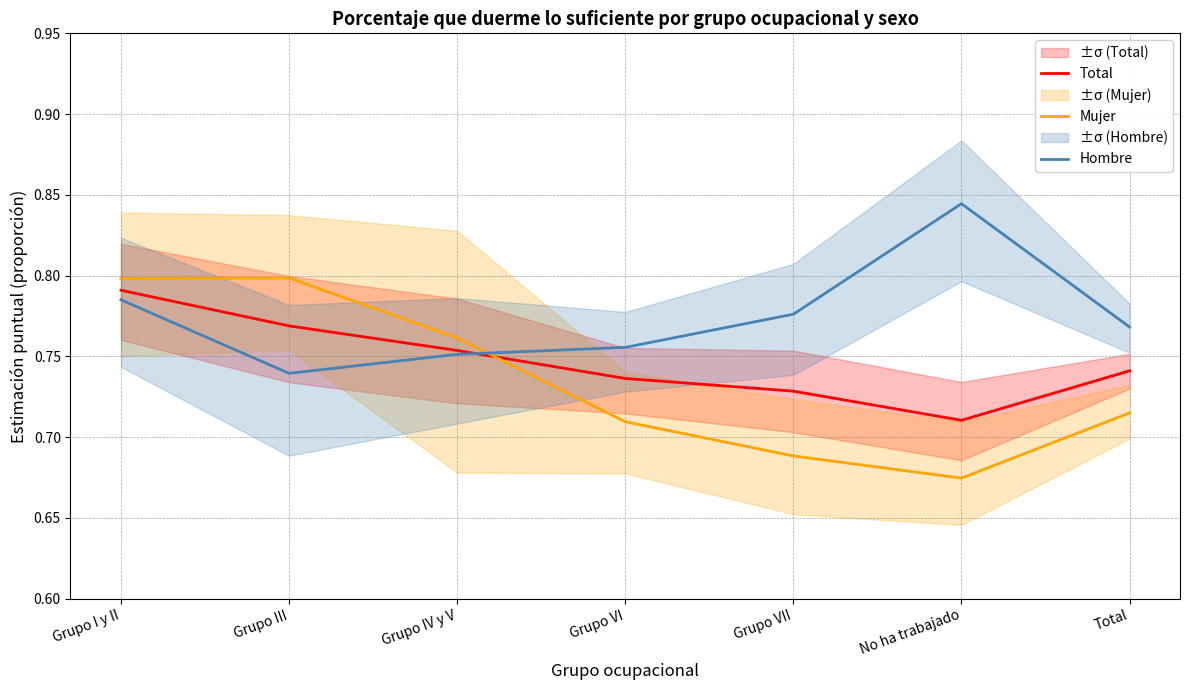

True or false: Total and Mujer intersect in this chart.

True